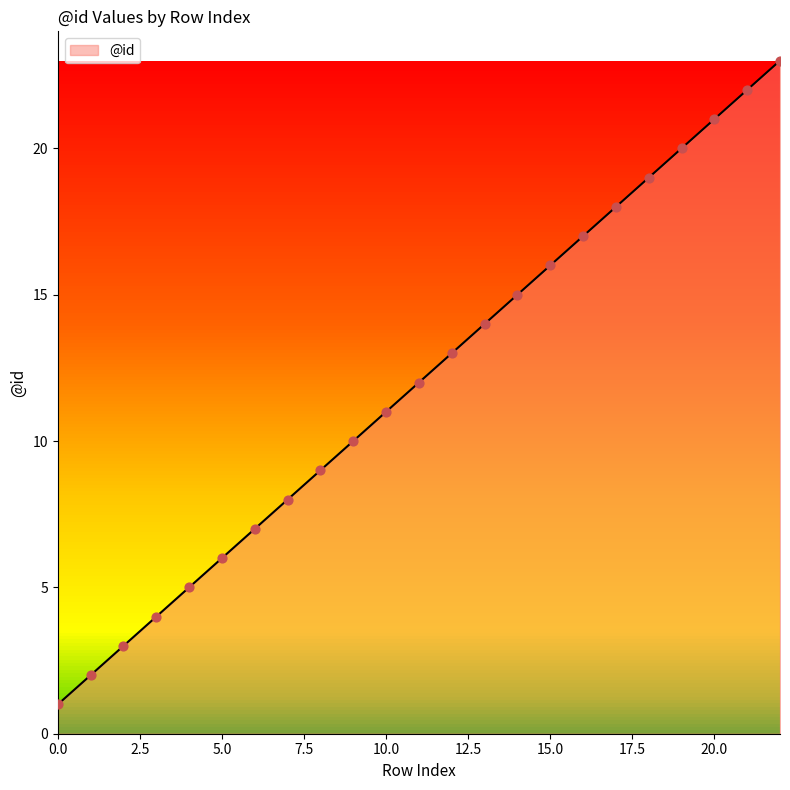

What is the maximum value shown in the chart?

23